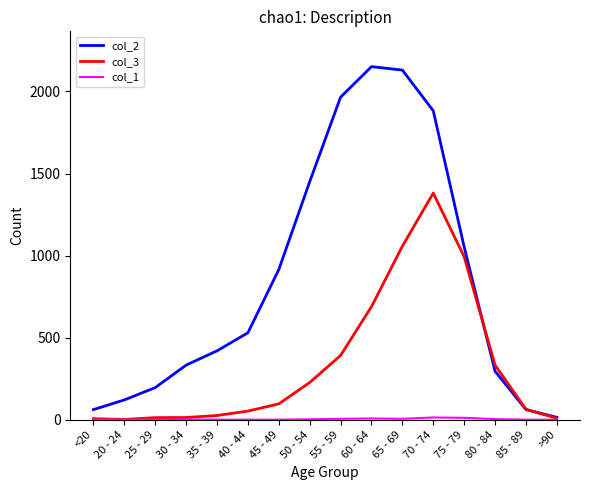

The value of col_3 at 70 - 74 is 2175. True or false?

False